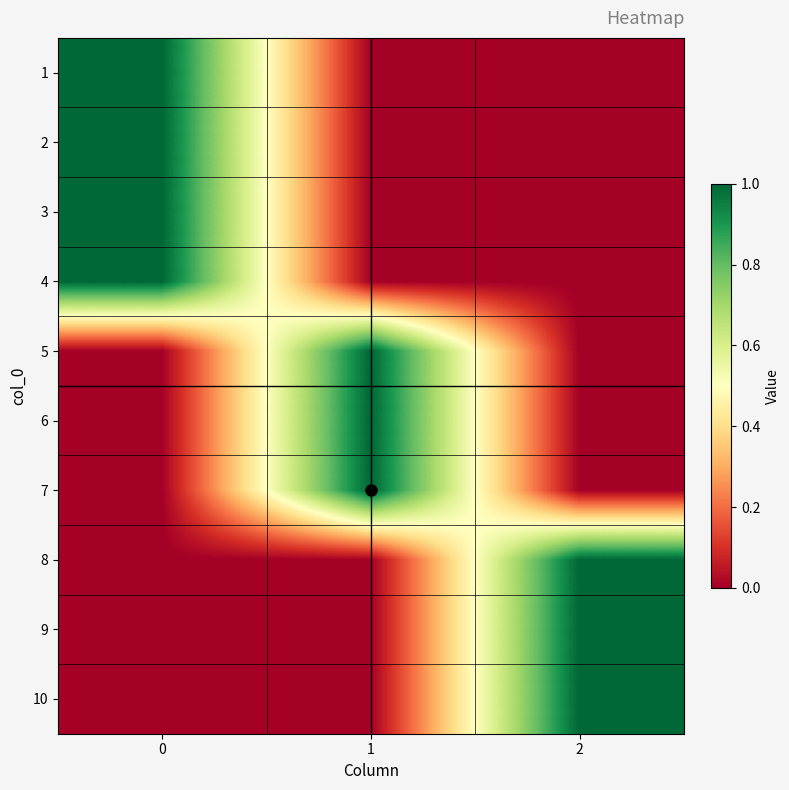

Count the number of data series in this chart.

10